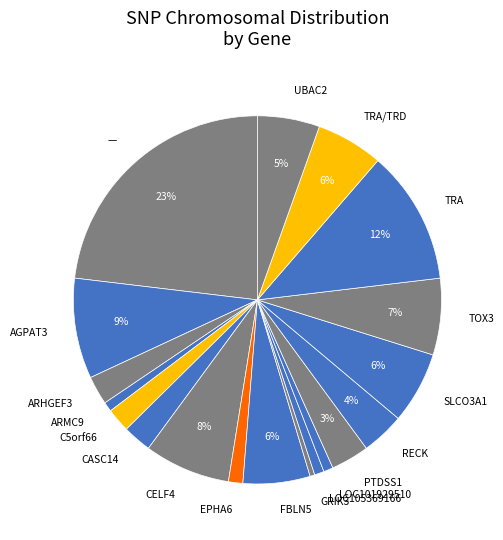

What is the largest slice in the pie chart?

—